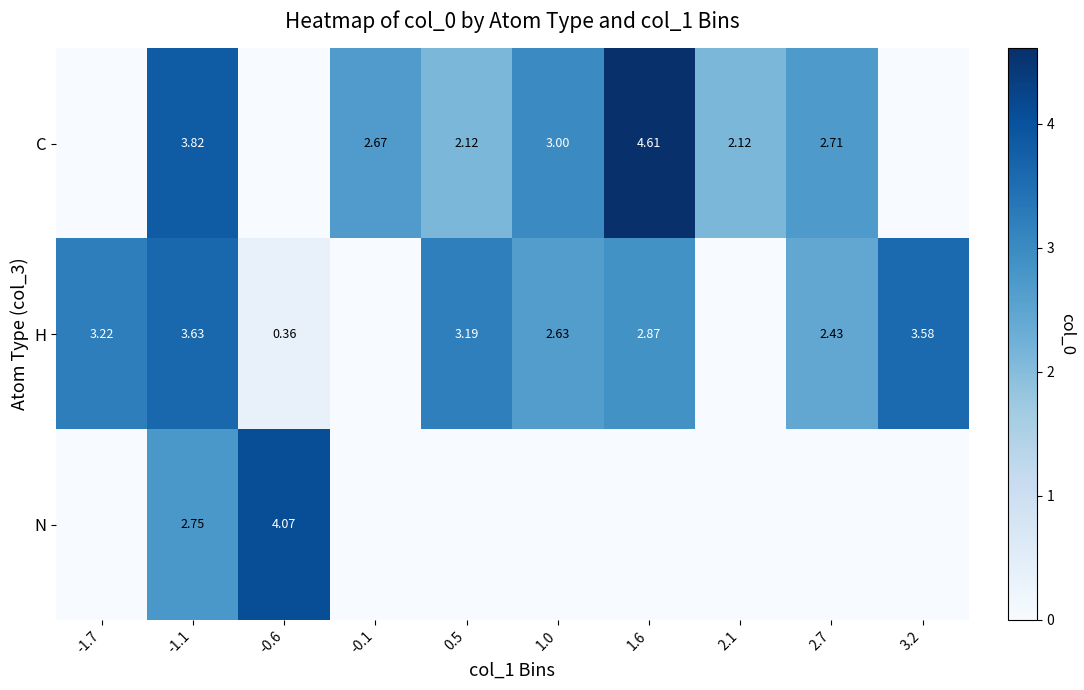

Rank the series at -1.1 from lowest to highest value.

N, H, C